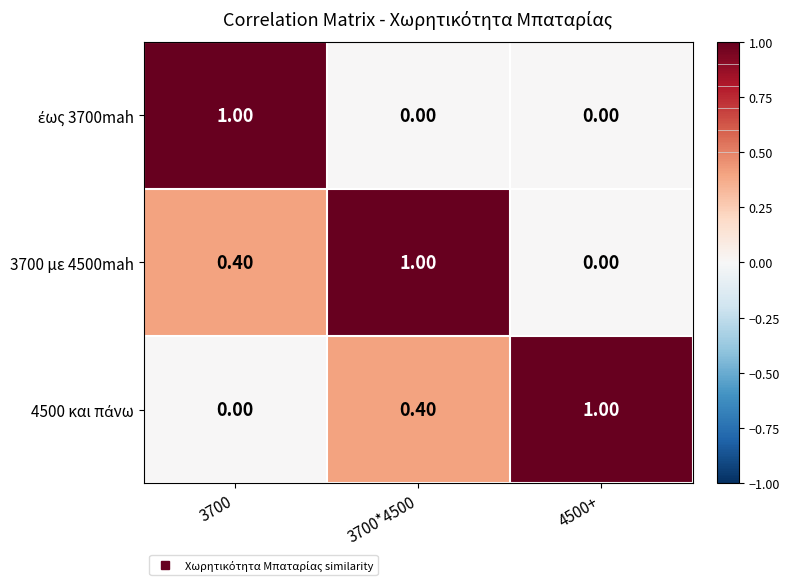

At how many categories does at least one series exceed 0?

3